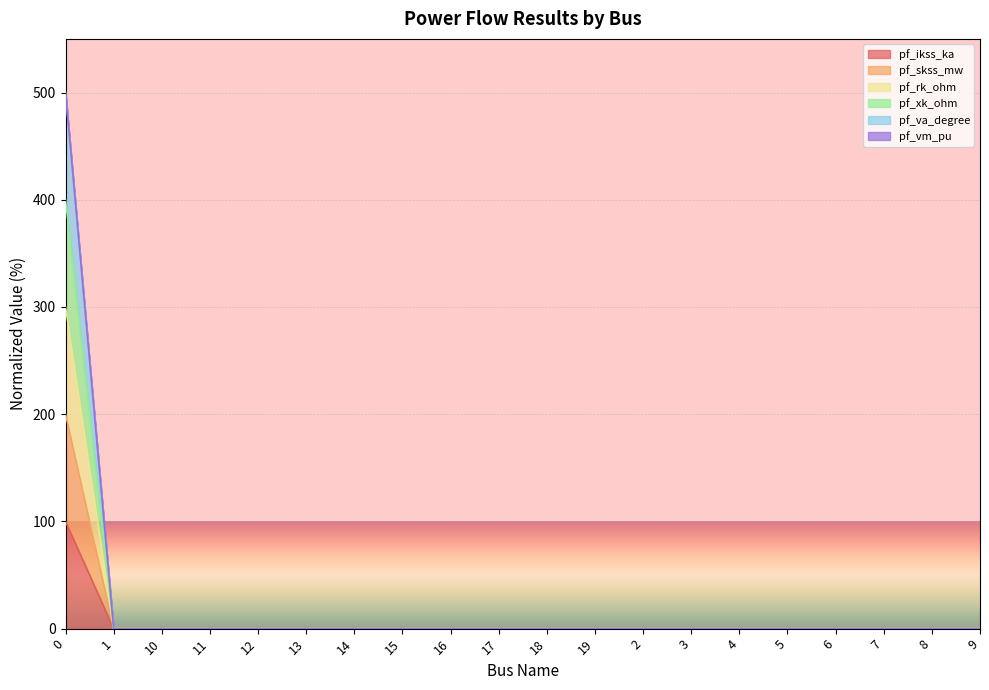

What is the average value of the pf_skss_mw series?

10